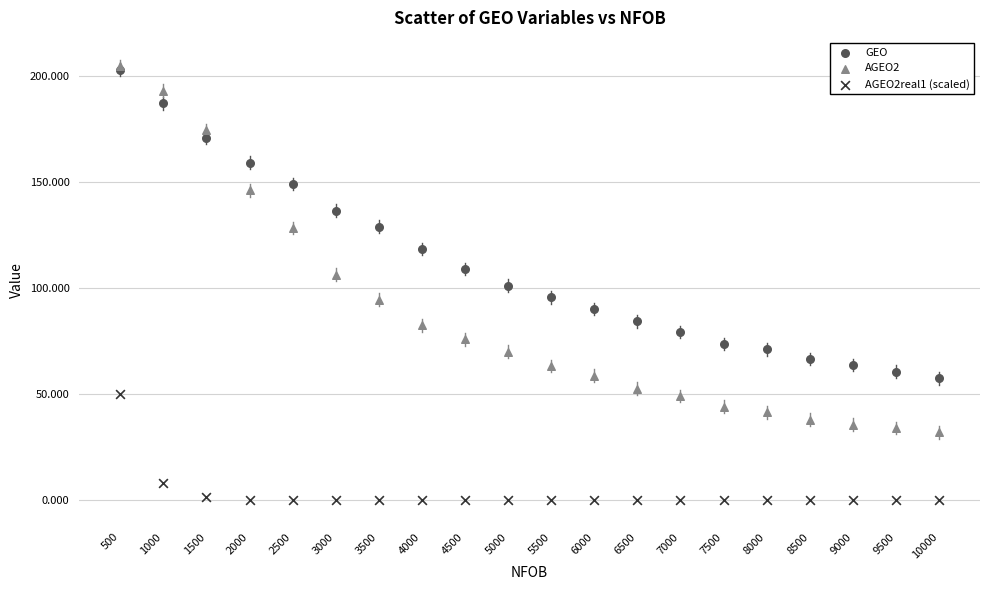

What are all the series names shown in the legend?

GEO, AGEO2, AGEO2real1 (scaled)